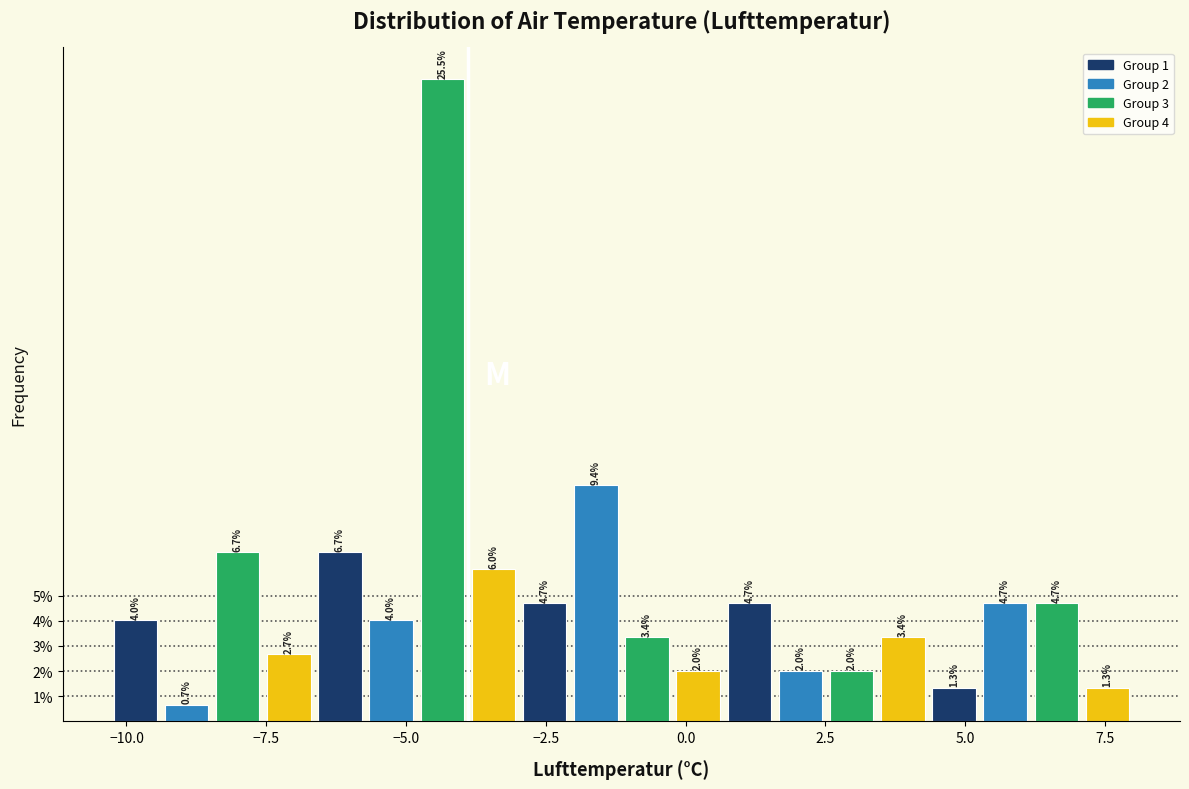

Read against the x-axis, roughly where is the centre of the tallest bar?

-4.5